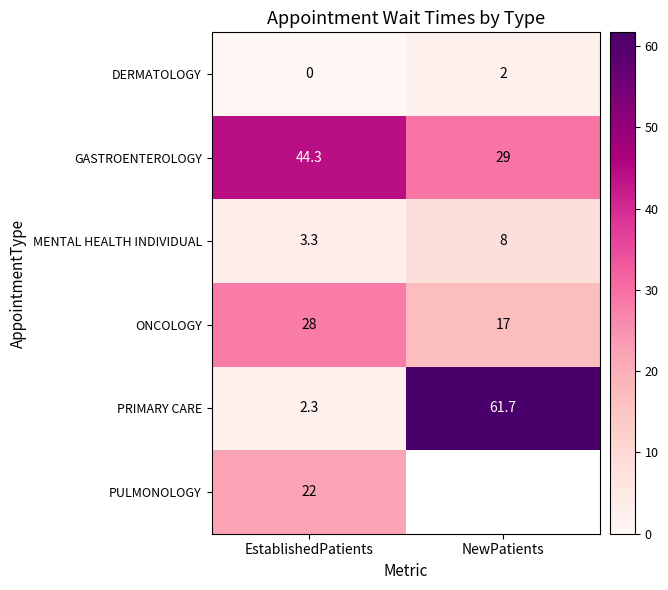

List the labels in order of GASTROENTEROLOGY value, largest first.

EstablishedPatients, NewPatients